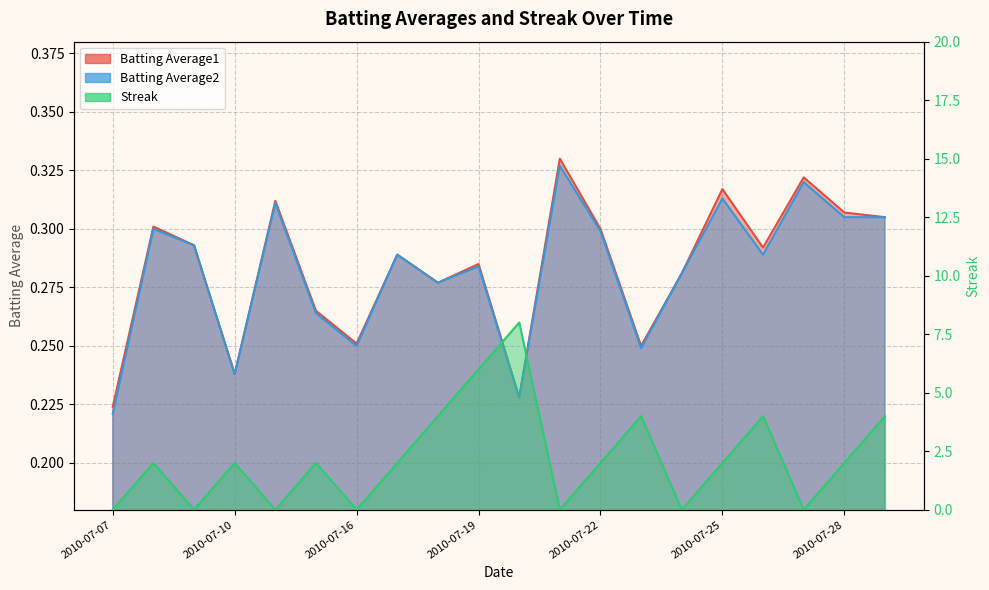

What are all the series names shown in the legend?

Batting Average1, Batting Average2, Streak